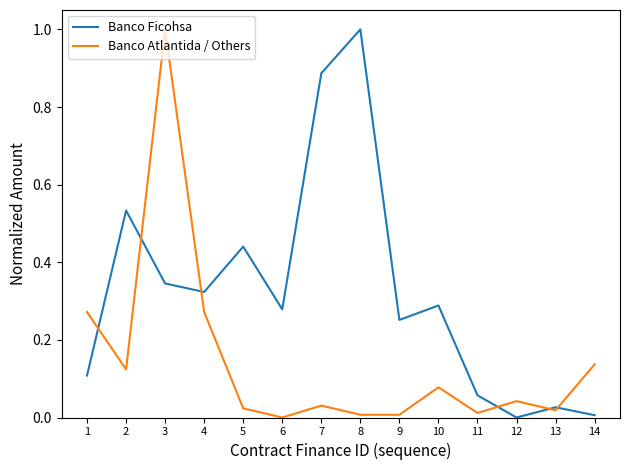

What is the sum of all Banco Ficohsa values?

4.5